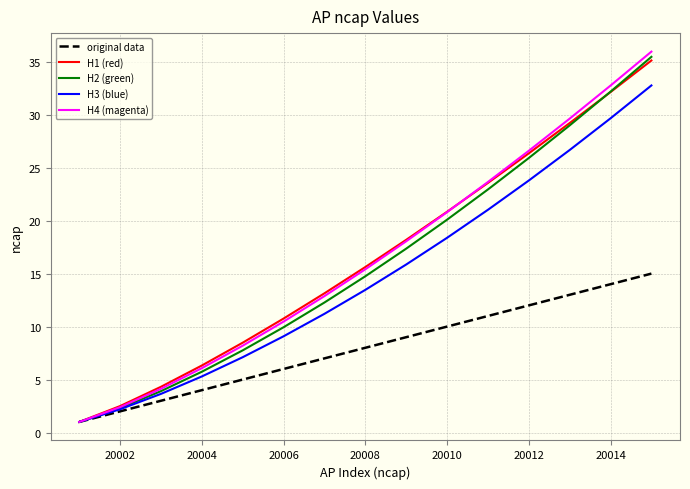

Which series has the widest spread of values?

H4 (magenta)